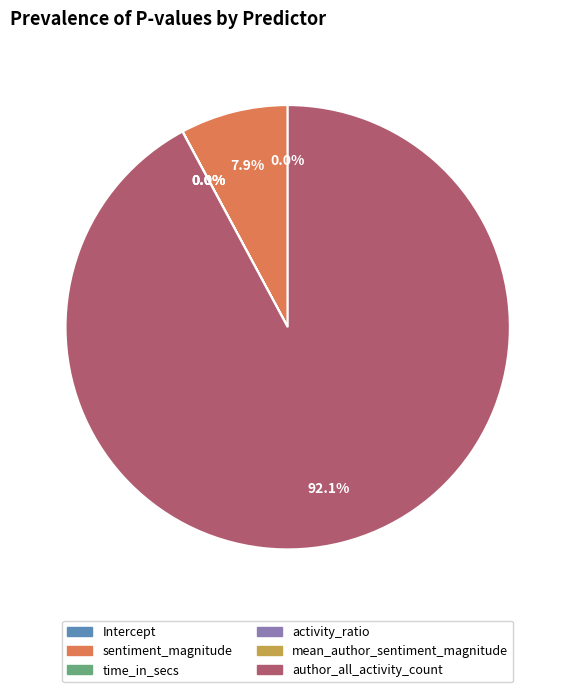

Rank the categories by value from lowest to highest.

Intercept, activity_ratio, time_in_secs, mean_author_sentiment_magnitude, sentiment_magnitude, author_all_activity_count